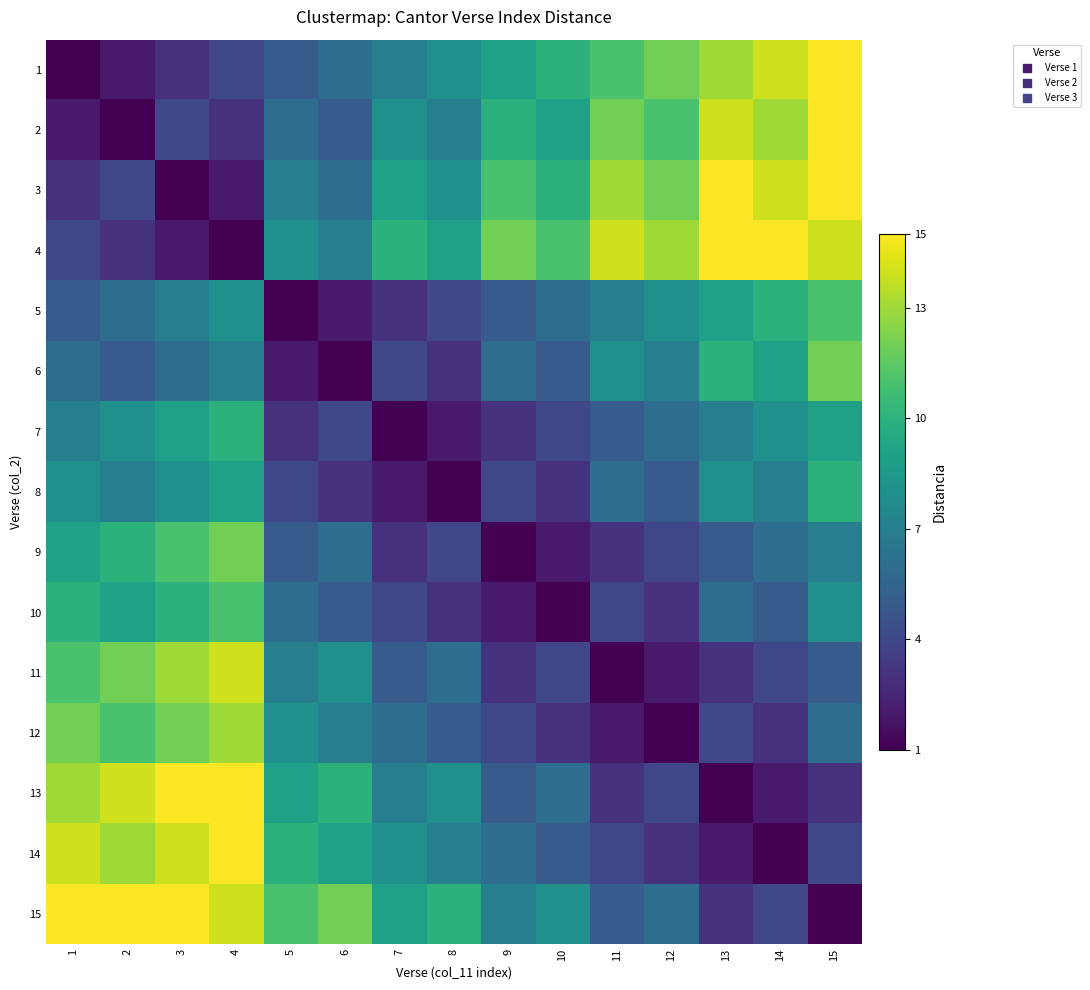

Reading left to right, list all the values displayed in this chart.

1: 1=1	2=2	3=3	4=4	5=5	6=6	7=7	8=8	9=9	10=10	11=11	12=12	13=13	14=14	15=15
2: 1=2	2=1	3=4	4=3	5=6	6=5	7=8	8=7	9=10	10=9	11=12	12=11	13=14	14=13	15=15
3: 1=3	2=4	3=1	4=2	5=7	6=6	7=9	8=8	9=11	10=10	11=13	12=12	13=15	14=14	15=15
4: 1=4	2=3	3=2	4=1	5=8	6=7	7=10	8=9	9=12	10=11	11=14	12=13	13=15	14=15	15=14
5: 1=5	2=6	3=7	4=8	5=1	6=2	7=3	8=4	9=5	10=6	11=7	12=8	13=9	14=10	15=11
6: 1=6	2=5	3=6	4=7	5=2	6=1	7=4	8=3	9=6	10=5	11=8	12=7	13=10	14=9	15=12
7: 1=7	2=8	3=9	4=10	5=3	6=4	7=1	8=2	9=3	10=4	11=5	12=6	13=7	14=8	15=9
8: 1=8	2=7	3=8	4=9	5=4	6=3	7=2	8=1	9=4	10=3	11=6	12=5	13=8	14=7	15=10
9: 1=9	2=10	3=11	4=12	5=5	6=6	7=3	8=4	9=1	10=2	11=3	12=4	13=5	14=6	15=7
10: 1=10	2=9	3=10	4=11	5=6	6=5	7=4	8=3	9=2	10=1	11=4	12=3	13=6	14=5	15=8
11: 1=11	2=12	3=13	4=14	5=7	6=8	7=5	8=6	9=3	10=4	11=1	12=2	13=3	14=4	15=5
12: 1=12	2=11	3=12	4=13	5=8	6=7	7=6	8=5	9=4	10=3	11=2	12=1	13=4	14=3	15=6
13: 1=13	2=14	3=15	4=15	5=9	6=10	7=7	8=8	9=5	10=6	11=3	12=4	13=1	14=2	15=3
14: 1=14	2=13	3=14	4=15	5=10	6=9	7=8	8=7	9=6	10=5	11=4	12=3	13=2	14=1	15=4
15: 1=15	2=15	3=15	4=14	5=11	6=12	7=9	8=10	9=7	10=8	11=5	12=6	13=3	14=4	15=1